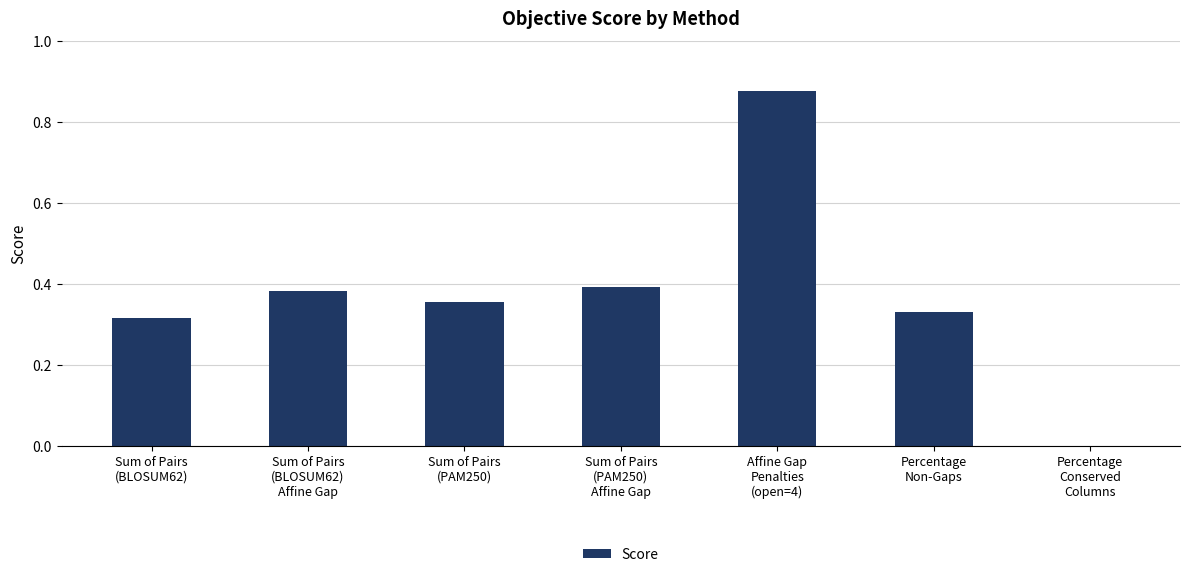

What is the sum of all values?

2.7